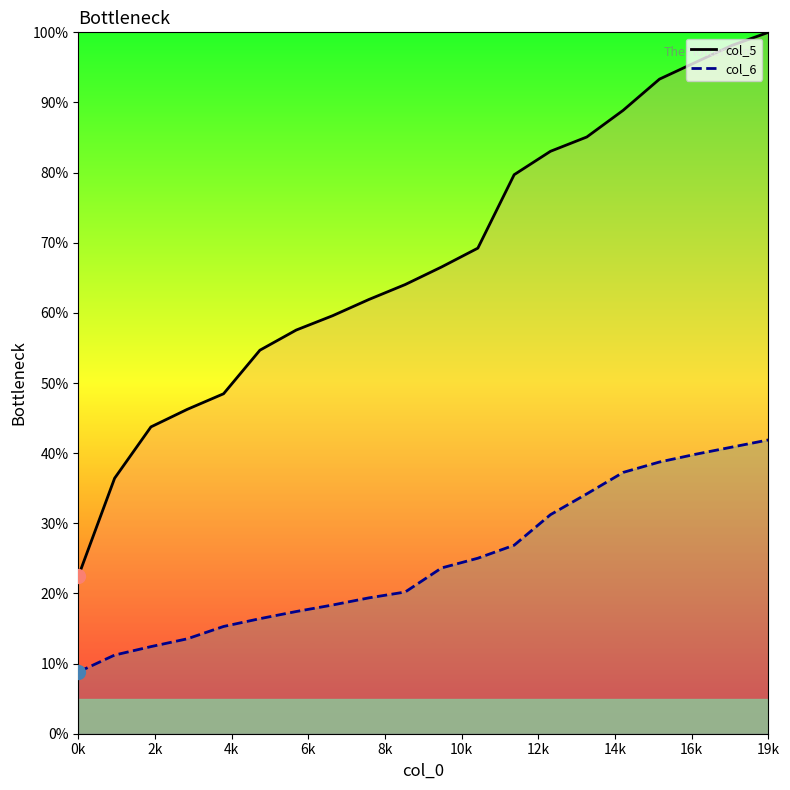

Which series has the largest total across all categories?

col_5_line